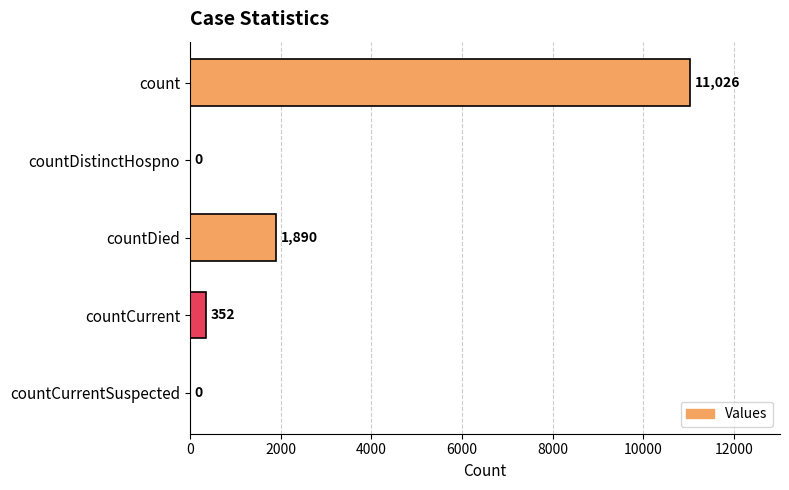

Count the number of data series in this chart.

1